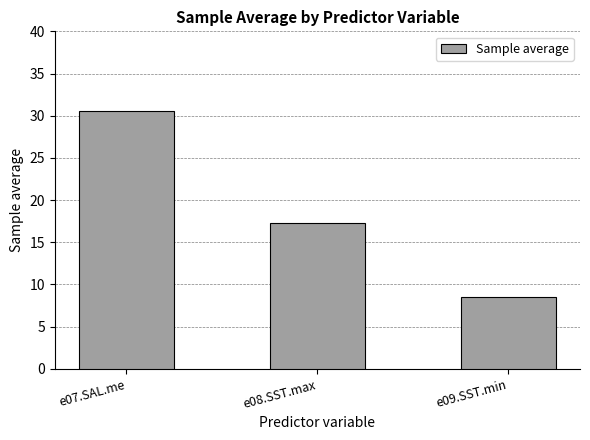

At which label is the value closest to 19?

e08.SST.max